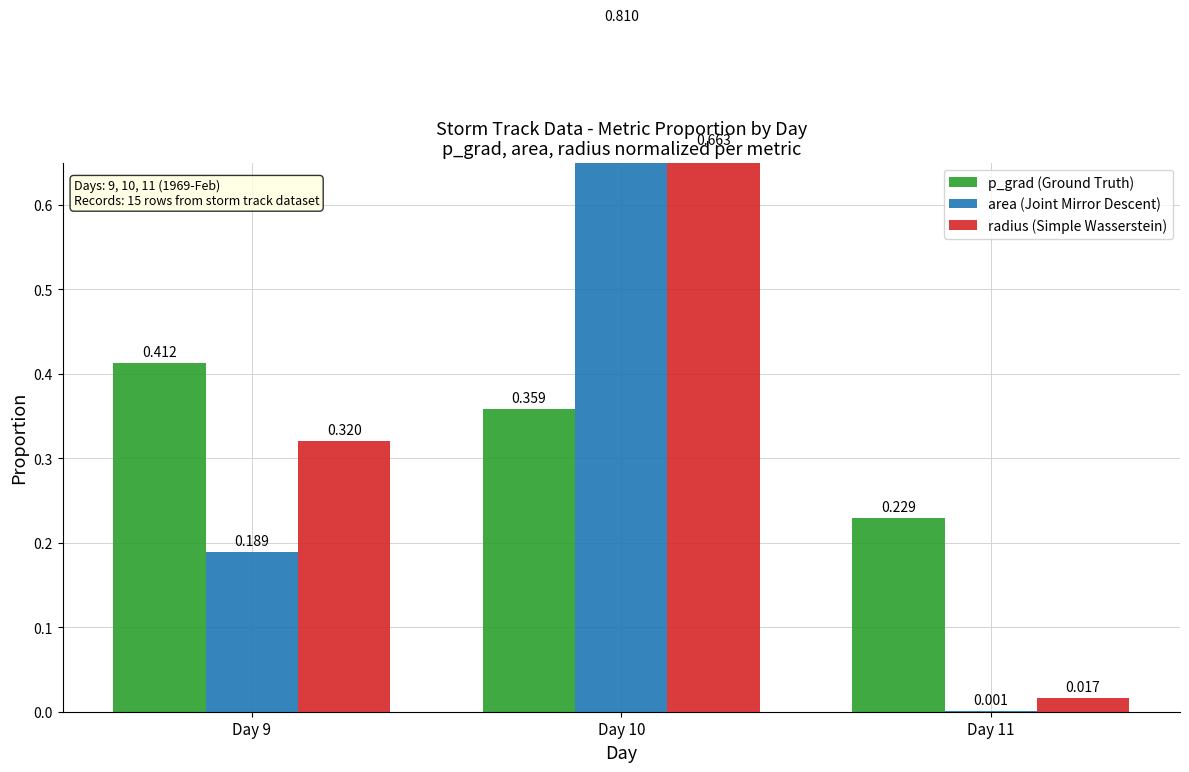

Which series has the widest spread of values?

area (norm)